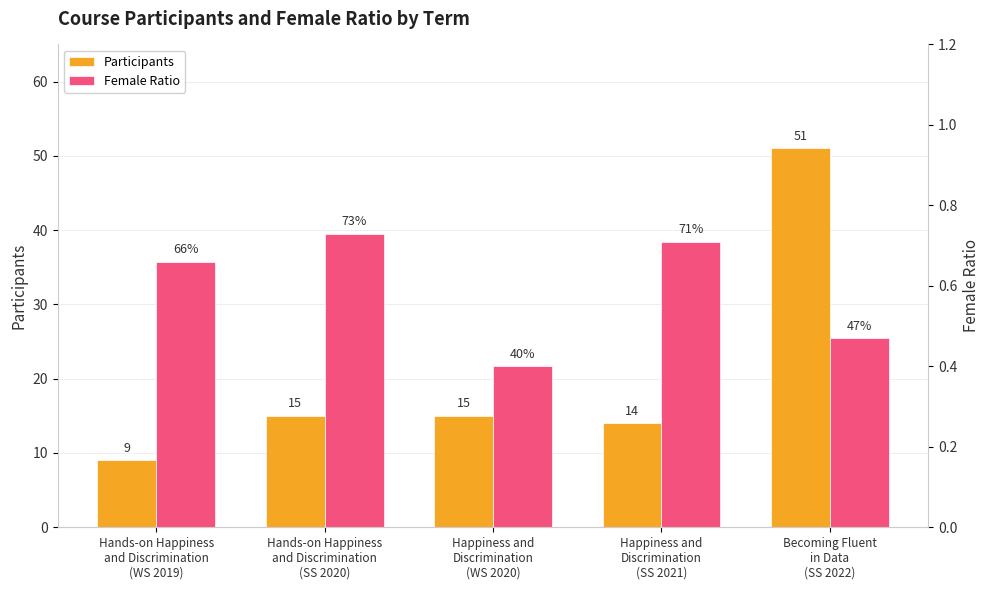

What is the total value across all series at Becoming Fluent
in Data
(SS 2022)?

51.5